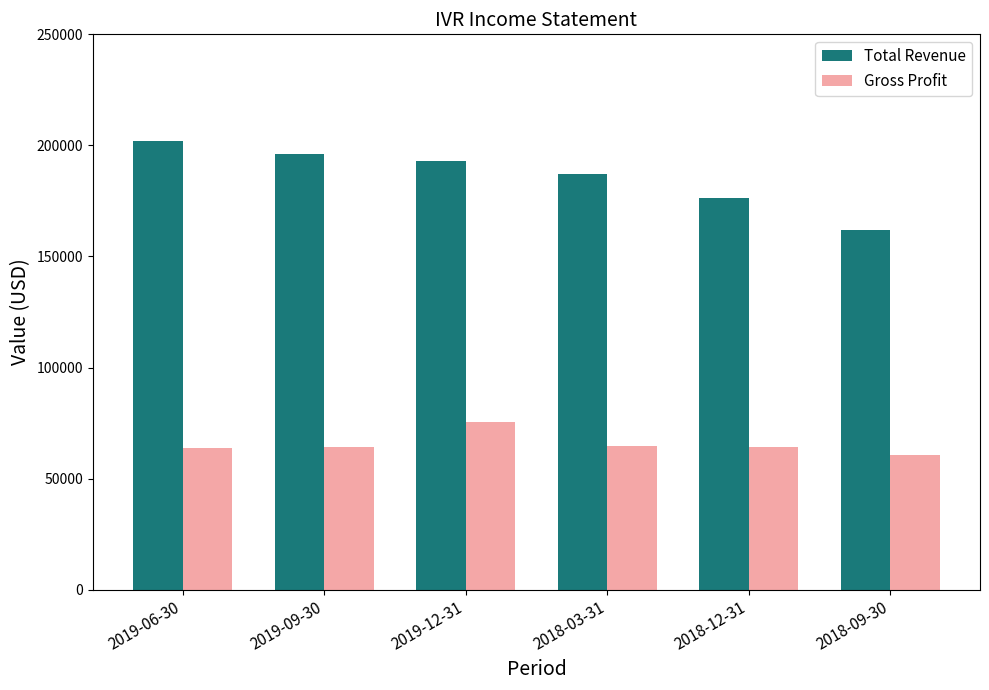

Rank the series by their average value, from highest to lowest.

Total Revenue, Gross Profit